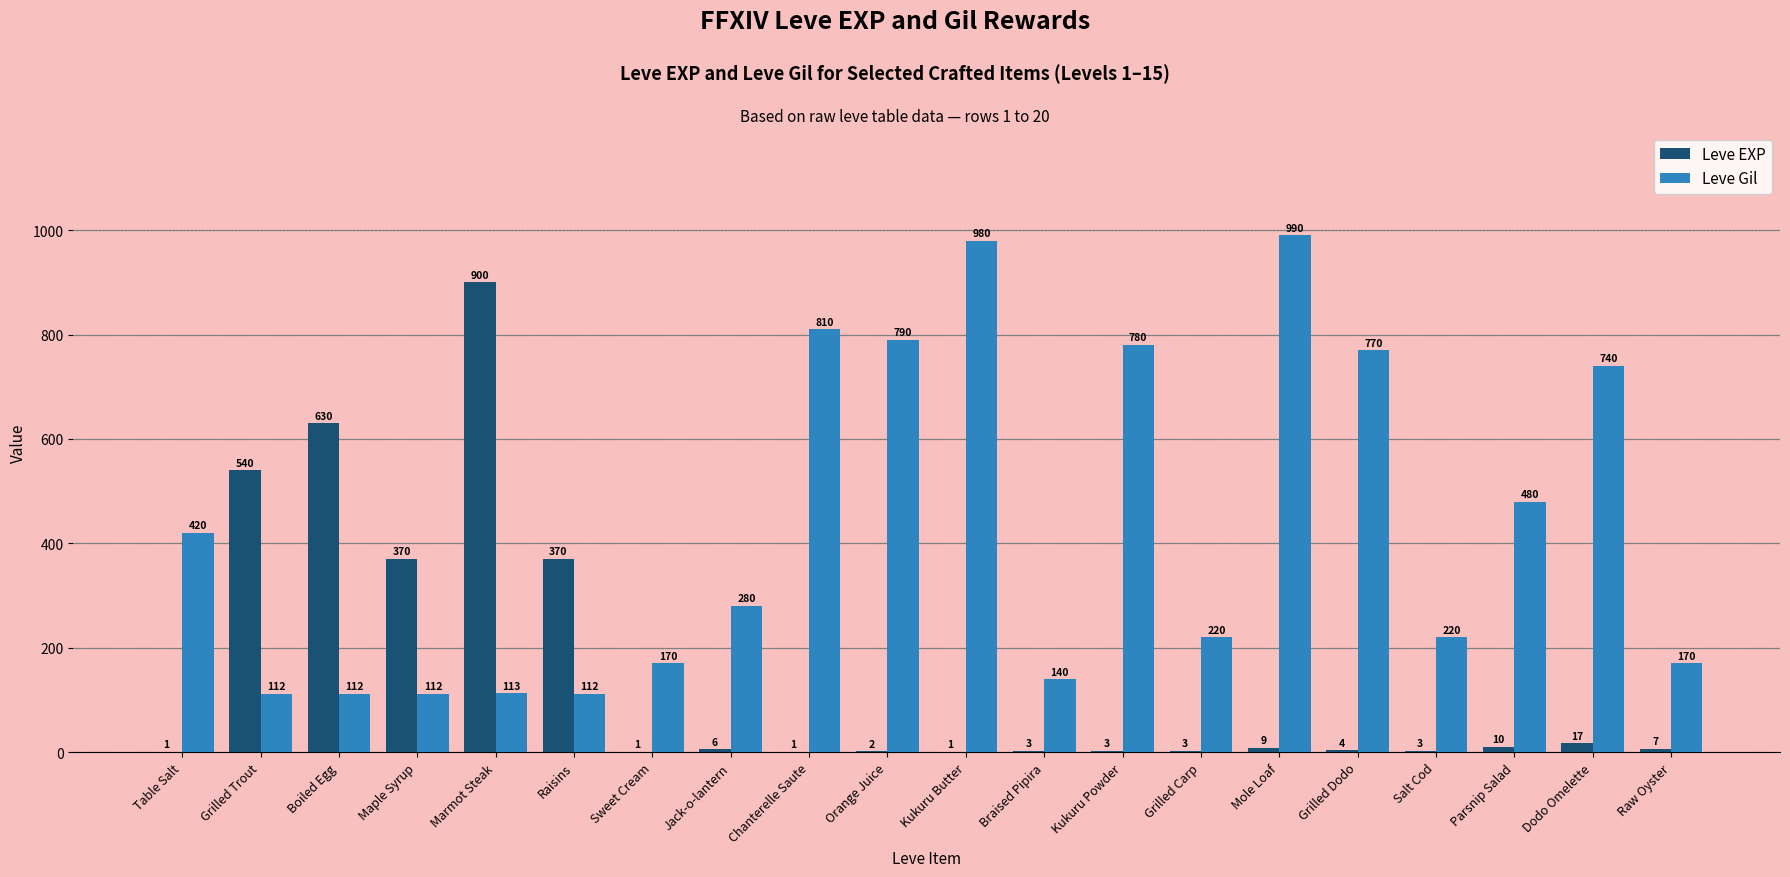

What is the total value across all series at Grilled Trout?

652